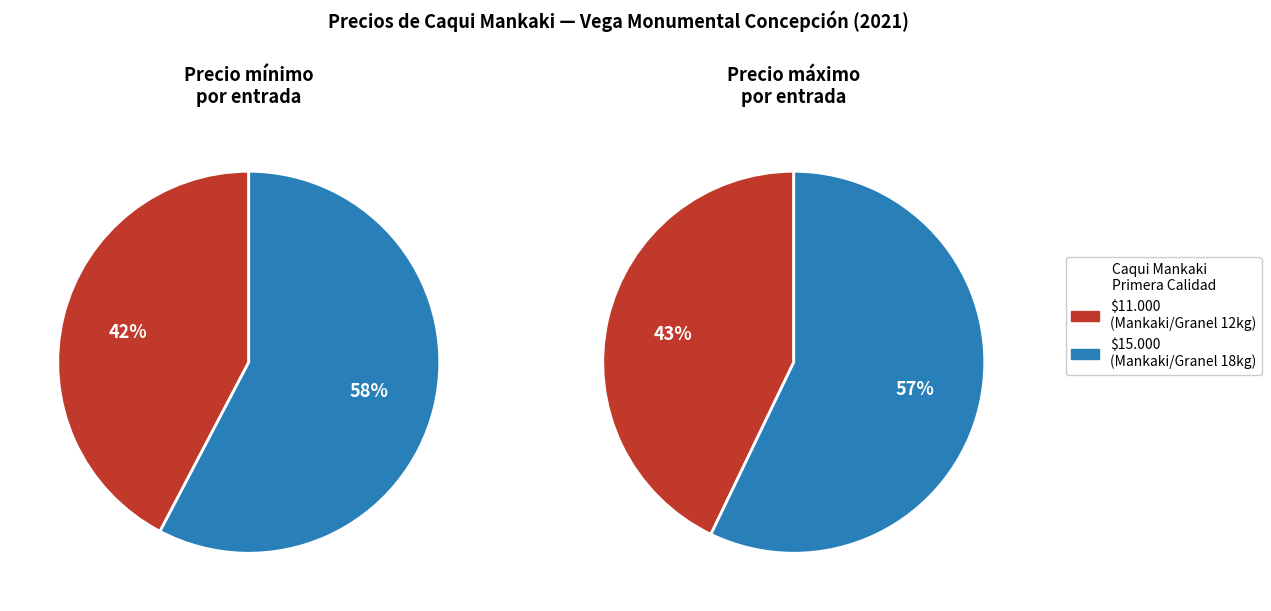

To the nearest percent, what is the average slice percentage?

50%